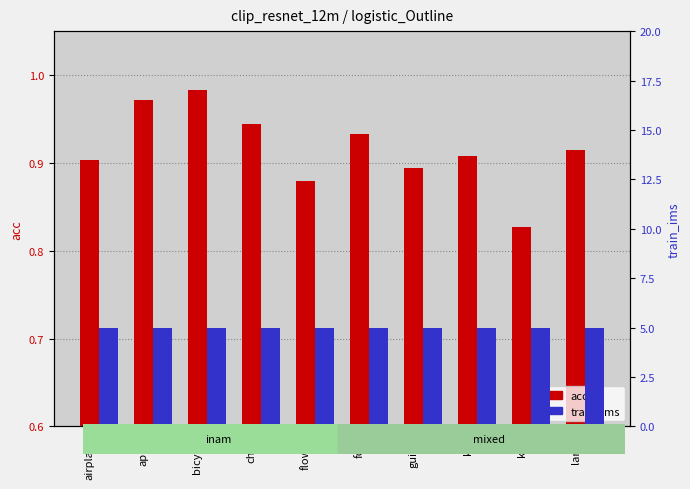

What is the value of the train_ims bar at the 4th from the left?

5.0